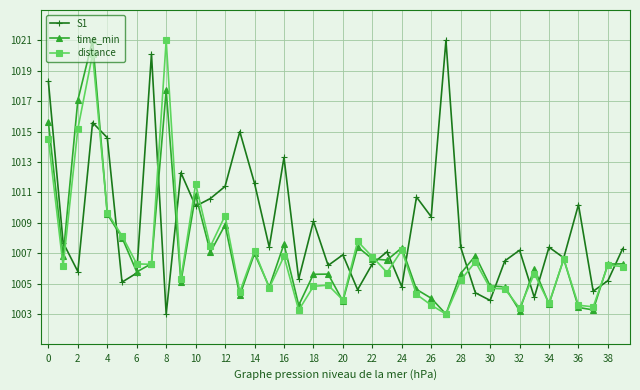

What is the highest value of the time_min series?

1021.0